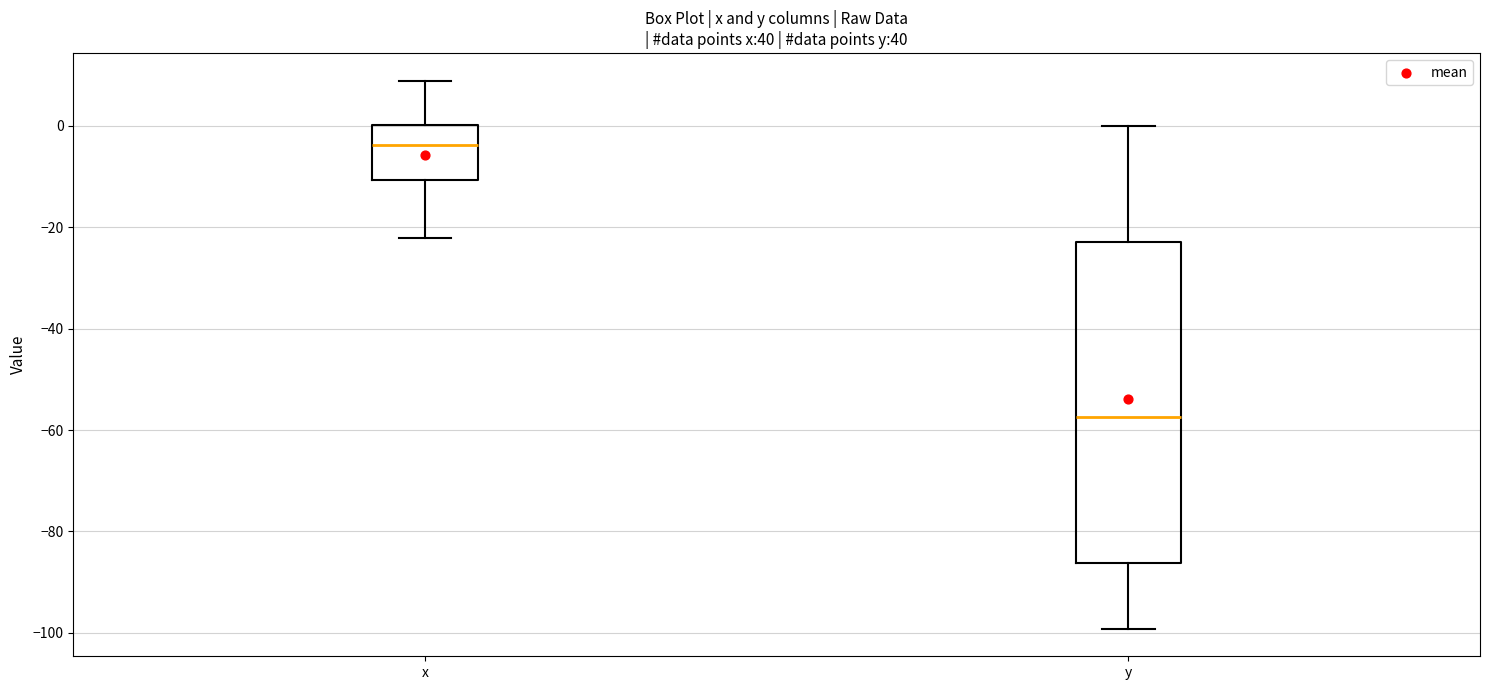

Reading left to right, transcribe this box plot: for each box, give where its median line is, the range the box spans, and where its two whiskers end, as read against the y-axis. The values are not printed on the chart, so give them approximately, as read against the axis.

x: median -4, box -10 to 0, whiskers -22 to 8
y: median -58, box -86 to -24, whiskers -100 to 0